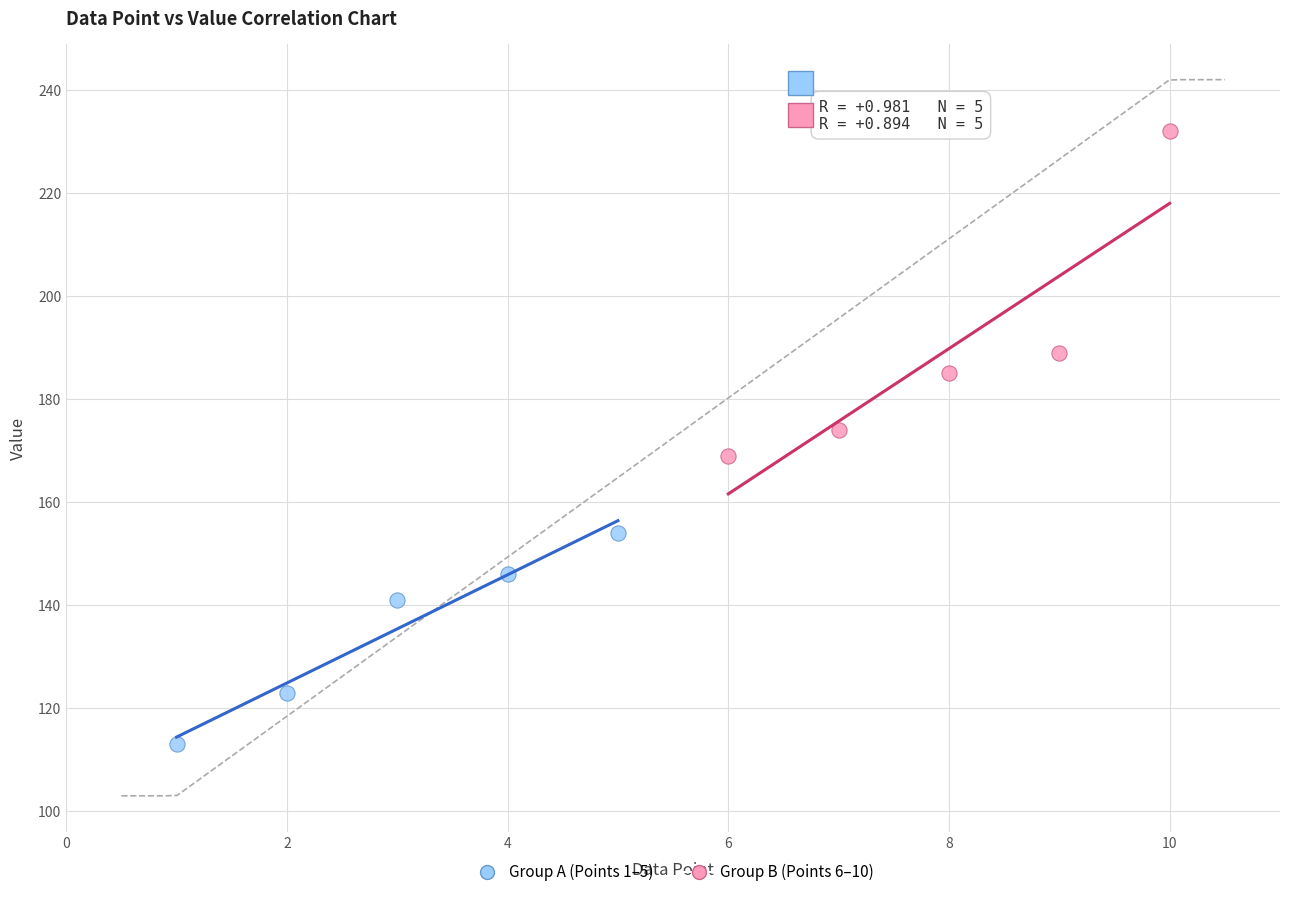

Which series reaches the maximum Y coordinate?

Group B (Points 6–10)